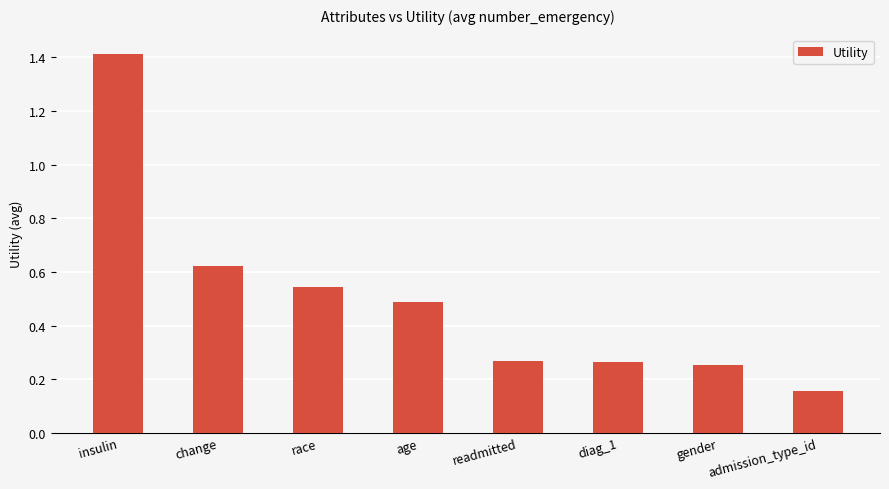

The value at insulin is 1.4. True or false?

True